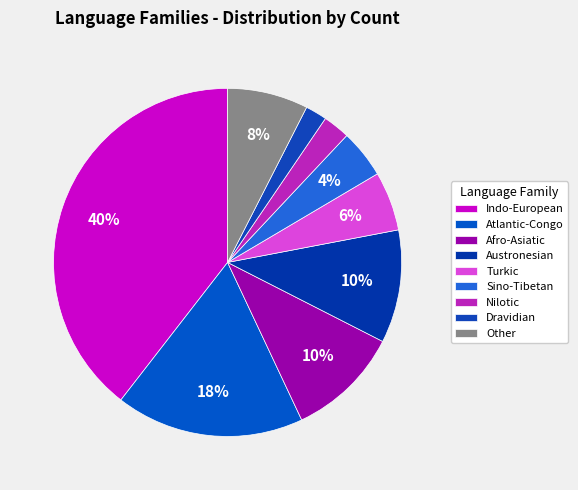

Is it true that Turkic is 17% of the pie?

False